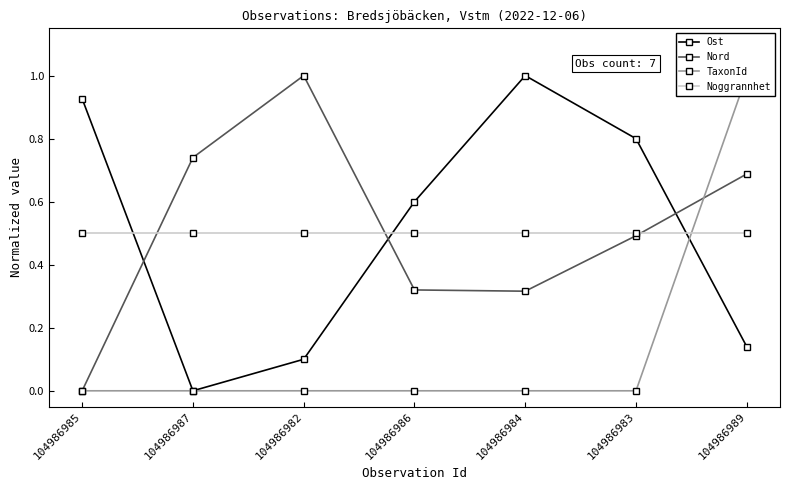

What is the average value of the TaxonId series?

0.1